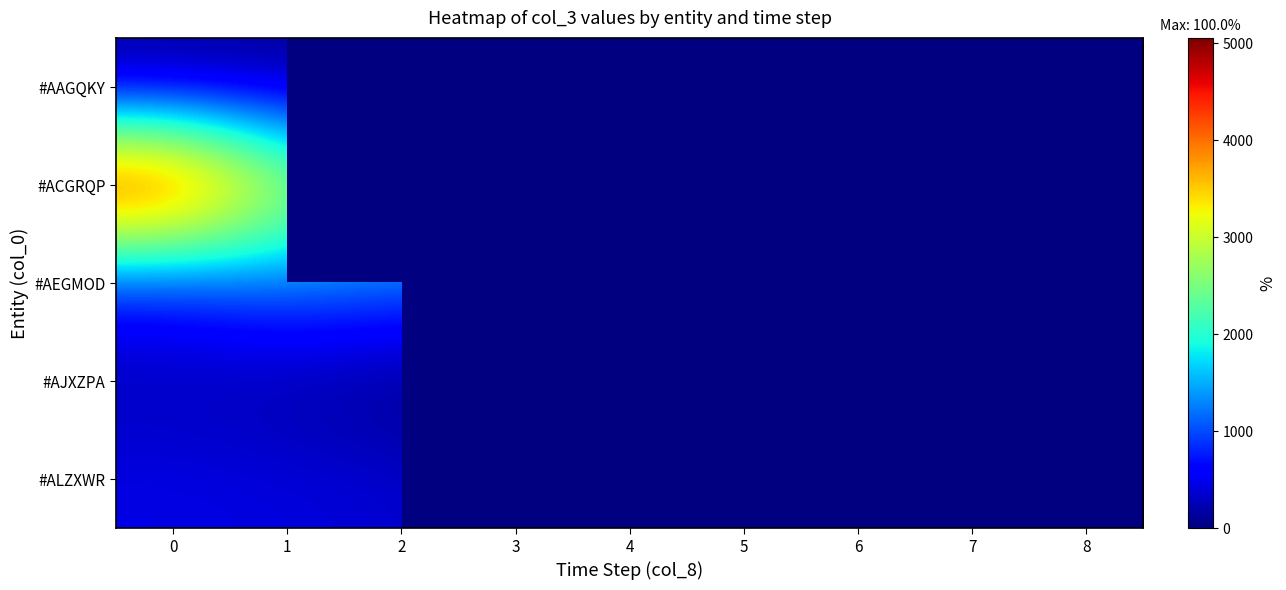

What is the difference between the maximum and minimum values in the #AEGMOD series?

3416.9